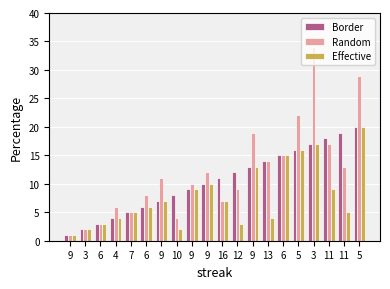

Are the bars grouped side by side (vs. stacked)?

Yes